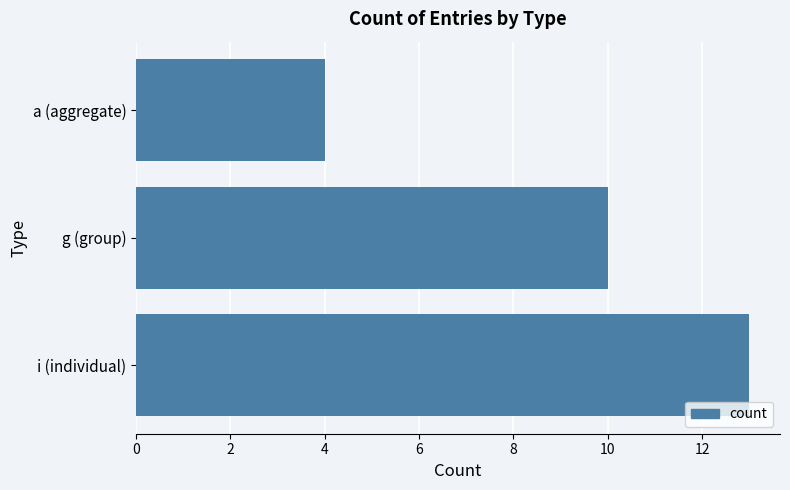

What is the difference between the maximum and minimum values?

9